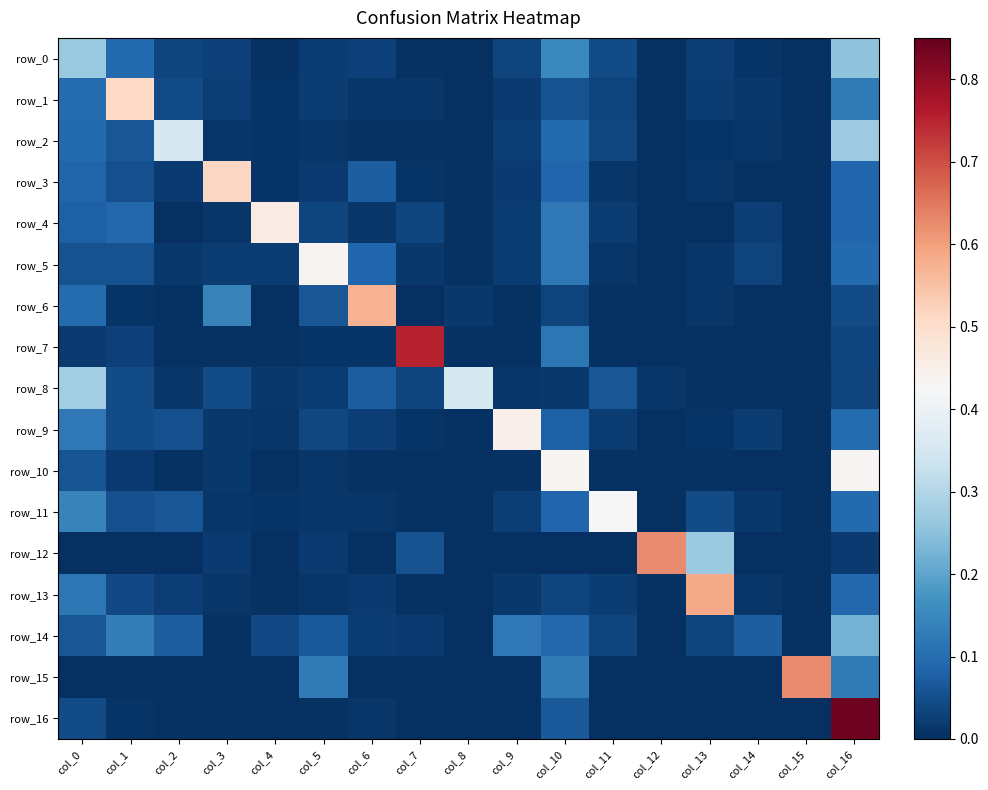

Between col_1 and col_10, which series saw the biggest shift?

row_1